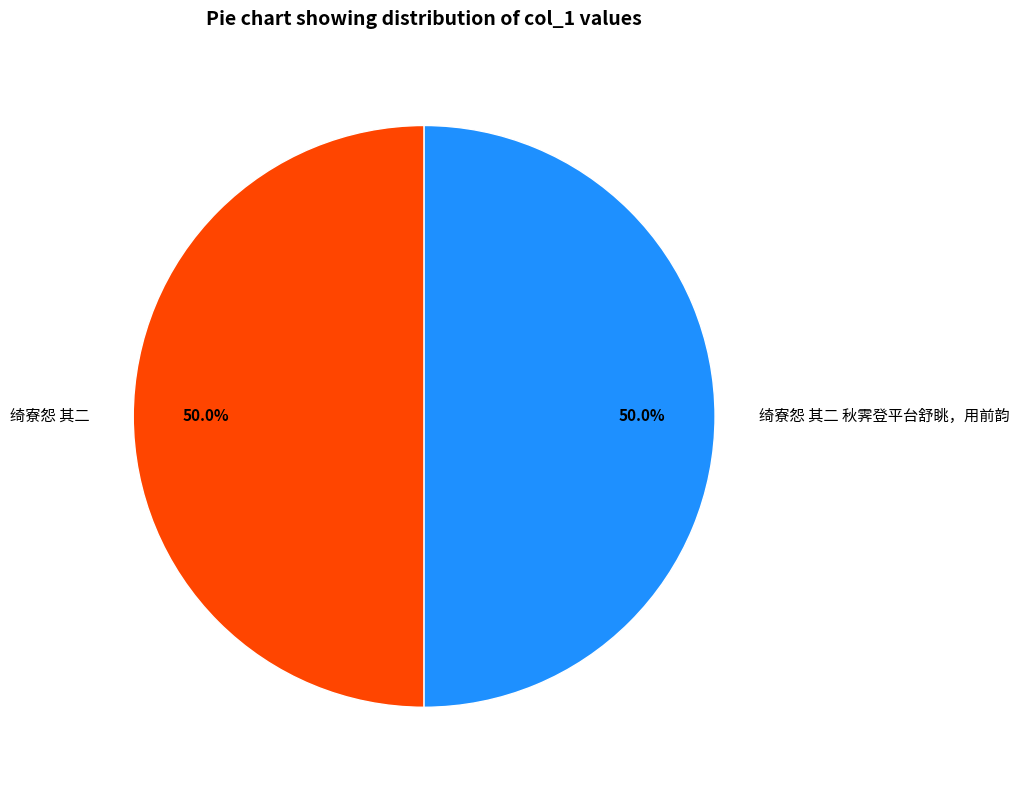

What percentage do 绮寮怨 其二 and 绮寮怨 其二 秋霁登平台舒眺，用前韵 together represent?

100.0%